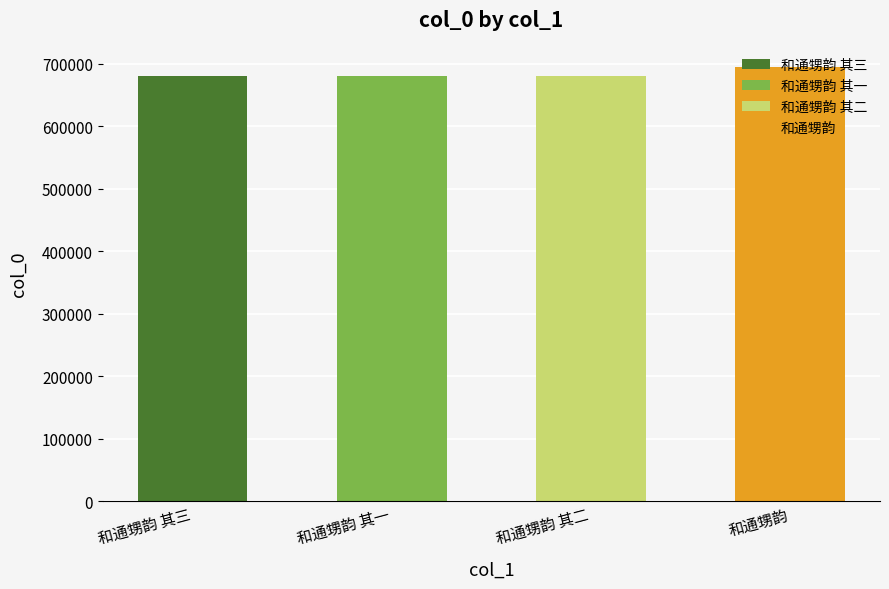

List the labels in order of value, smallest first.

和通甥韵 其一, 和通甥韵 其二, 和通甥韵 其三, 和通甥韵